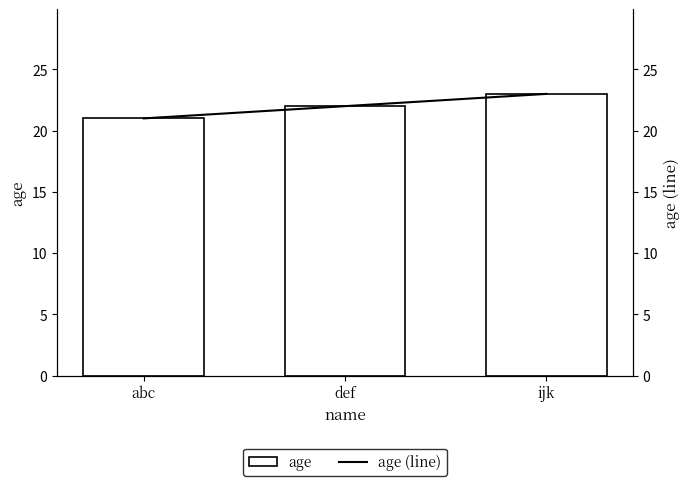

The age (line) series shows 23 at ijk. True or false?

True